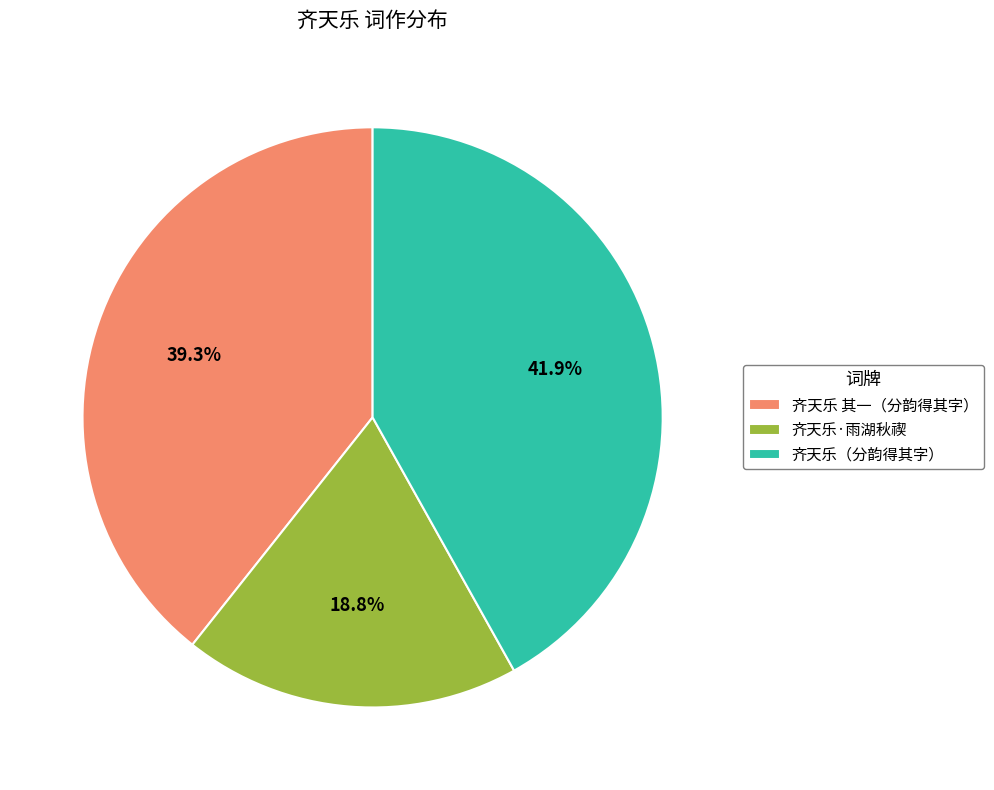

Combined, what portion of the pie is 齐天乐（分韵得其字） and 齐天乐·雨湖秋禊?

60.7%